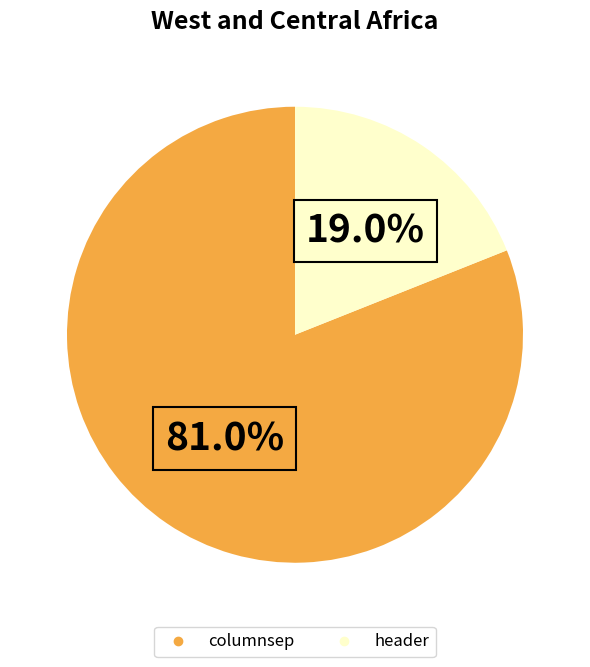

To the nearest percent, what percentage of the pie is columnsep?

81%